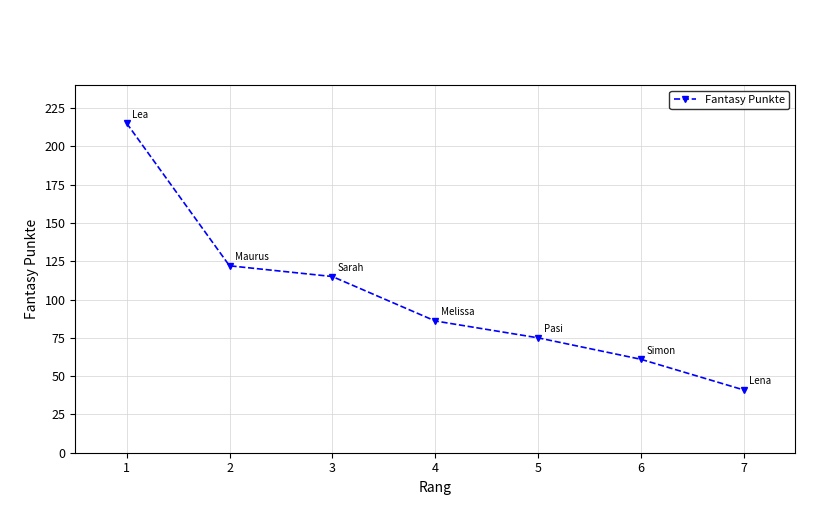

Is it true that the value at 3 is 80?

False